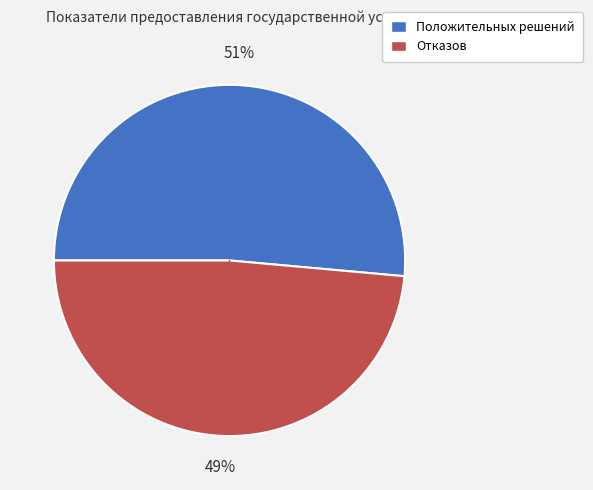

To the nearest percent, what percentage of the pie is Положительных решений?

51%